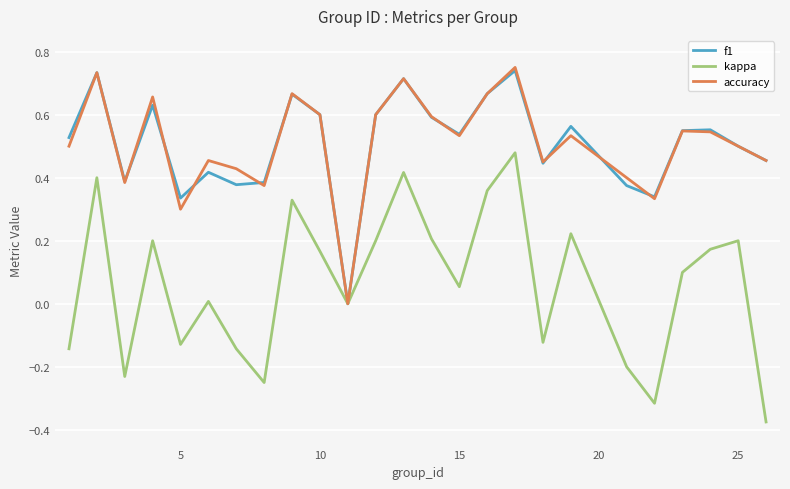

Which series has the widest spread of values?

kappa